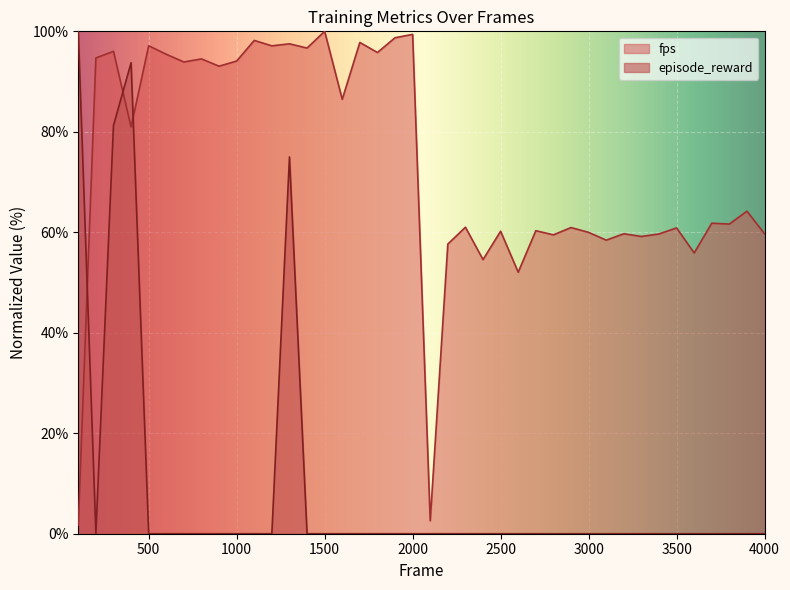

What is the difference between the second highest and minimum values in the episode_reward series?

93.8